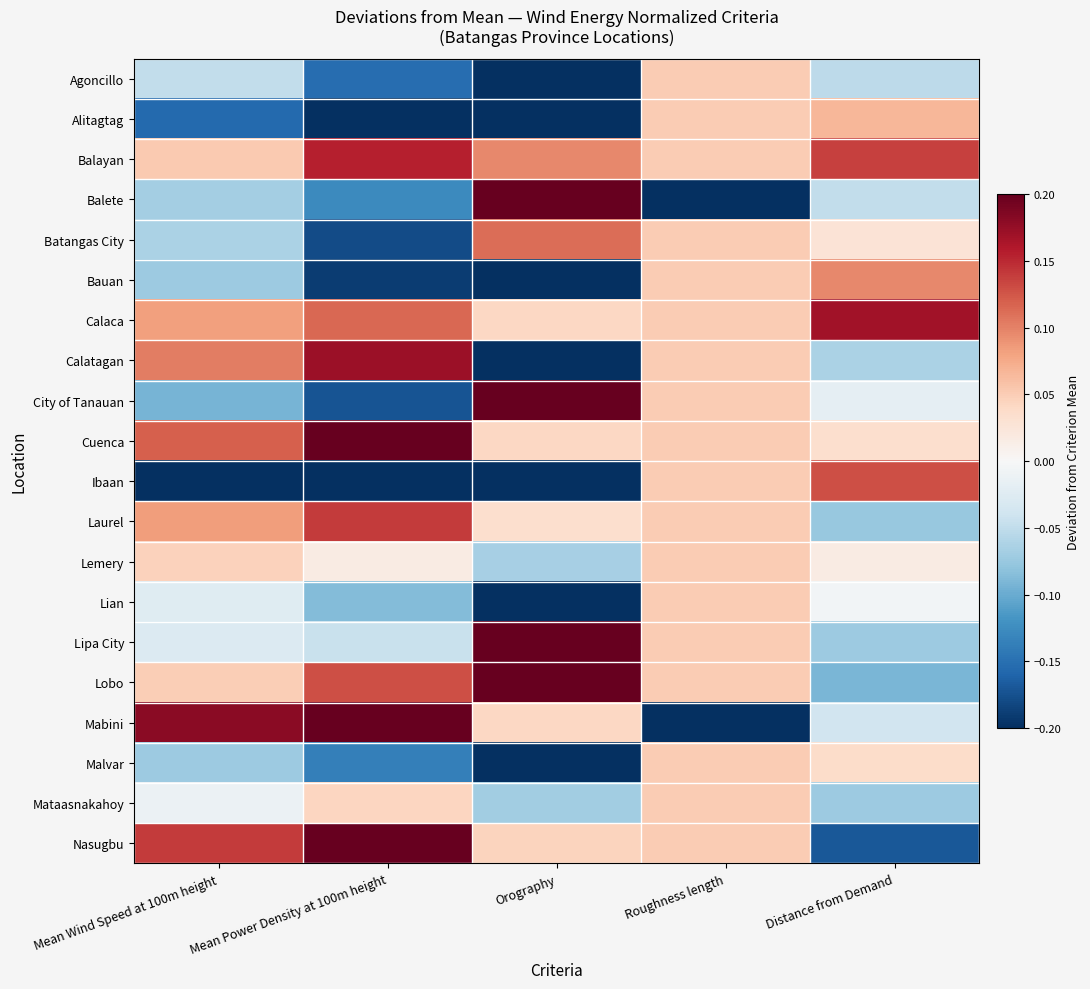

Rank the series at Distance from Demand from lowest to highest value.

Nasugbu, Lobo, Laurel, Mataasnakahoy, Lipa City, Calatagan, Agoncillo, Balete, Mabini, City of Tanauan, Lian, Lemery, Batangas City, Cuenca, Malvar, Alitagtag, Bauan, Ibaan, Balayan, Calaca